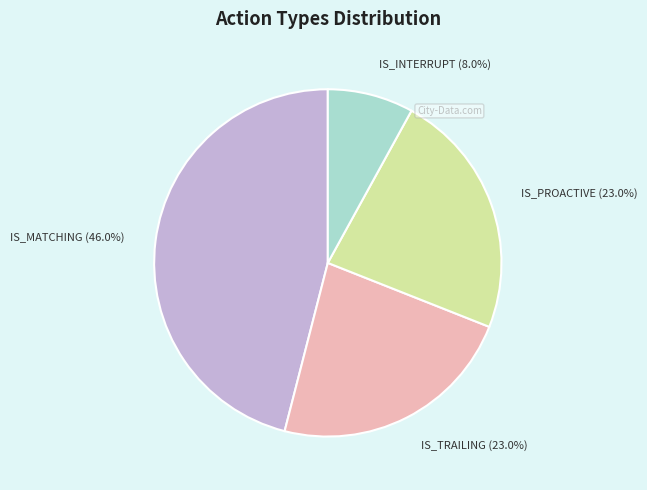

Is there a majority slice in this chart?

No